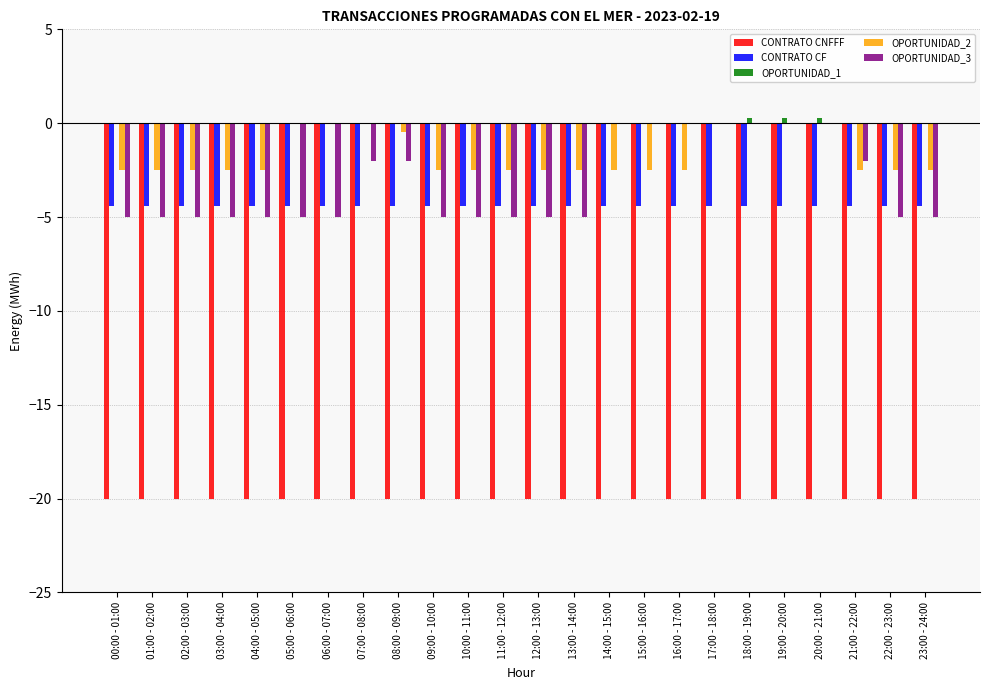

True or false: OPORTUNIDAD_3 has a value of -2.8 at  14:00 - 15:00.

False